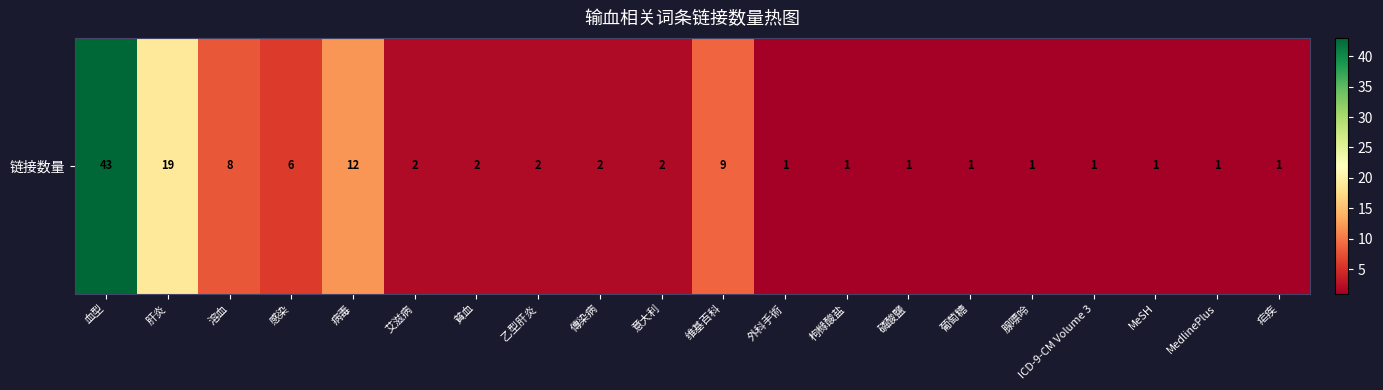

At which label does the data first exceed 2?

血型